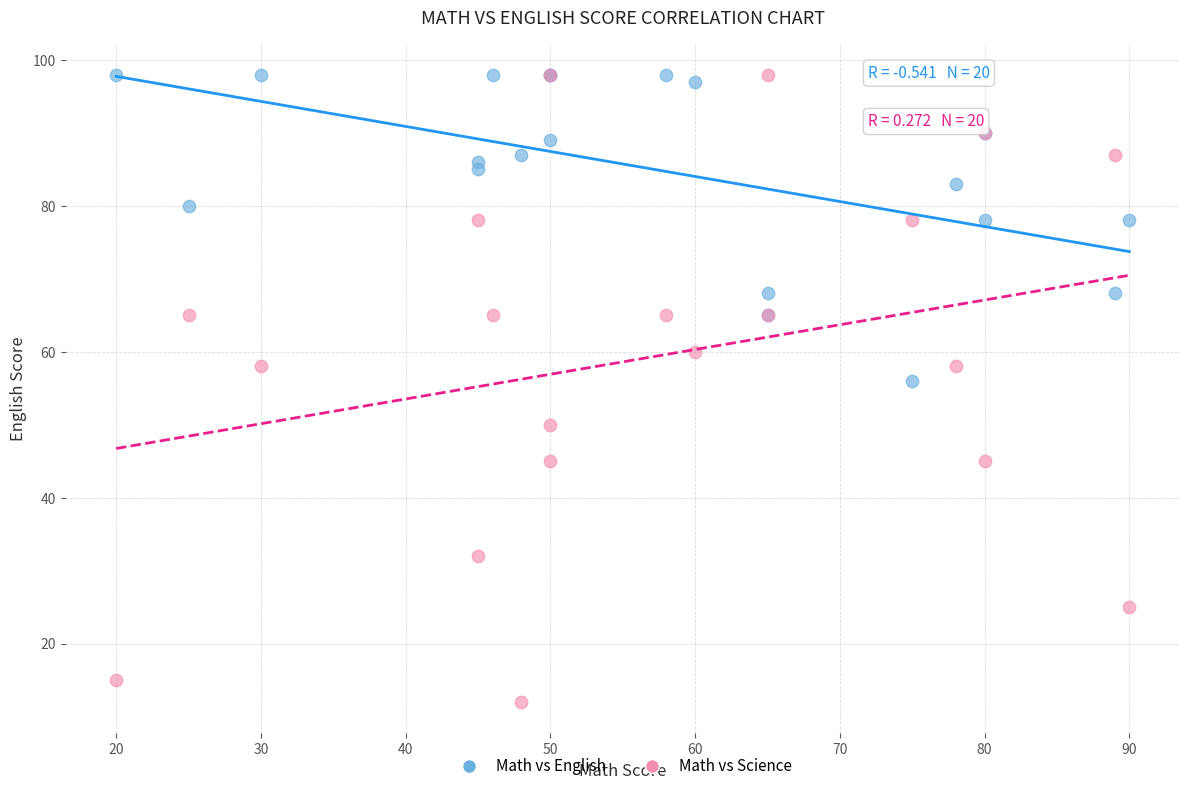

In the Math vs Science series, what Y value is closest to 55?

58